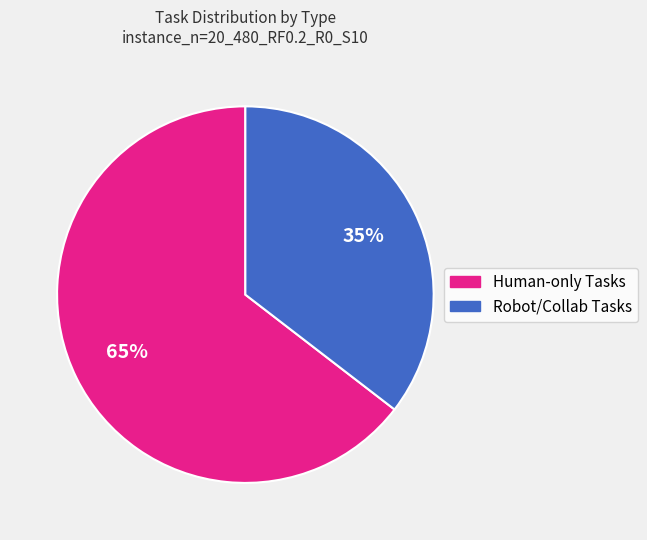

To the nearest percent, what is the average slice percentage?

50%